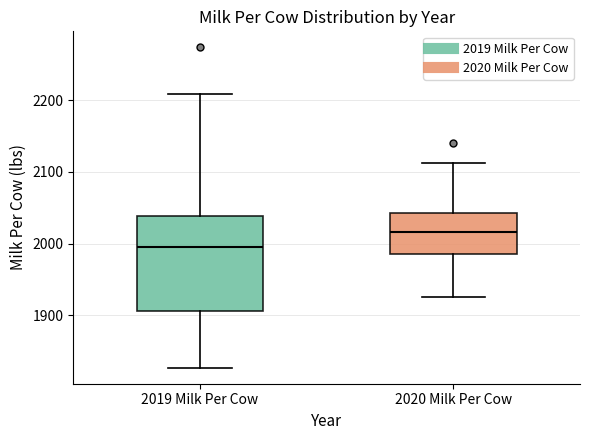

Where does the median line of the box for 2020 Milk Per Cow sit on the y-axis? The values are not printed on the chart, so give them approximately, as read against the axis.

2020